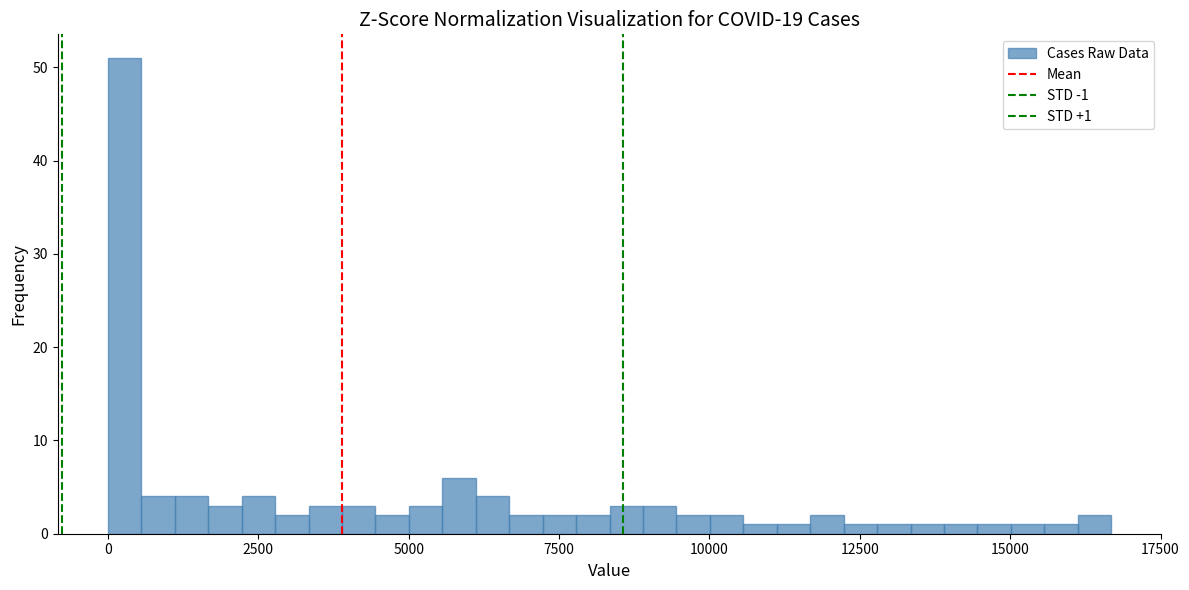

Around what value on the x-axis is the tallest bar? Give the approximate position of its centre, as read against the axis.

500